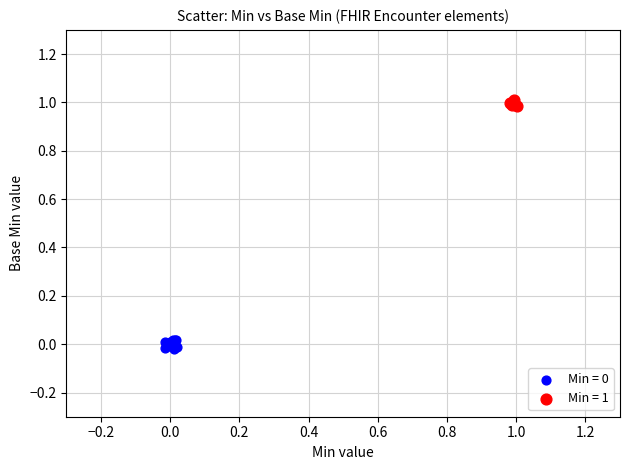

Which series contains the highest Y value?

Min = 1